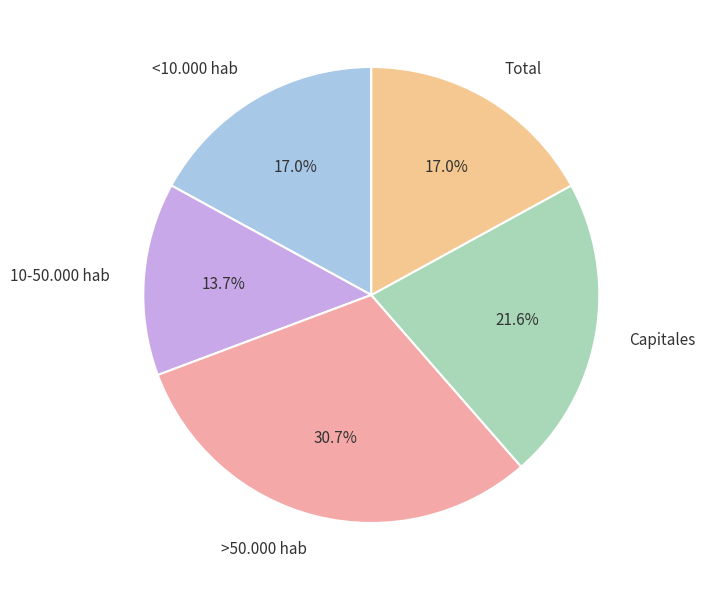

True or false: >50.000 hab accounts for 37% of the total.

False